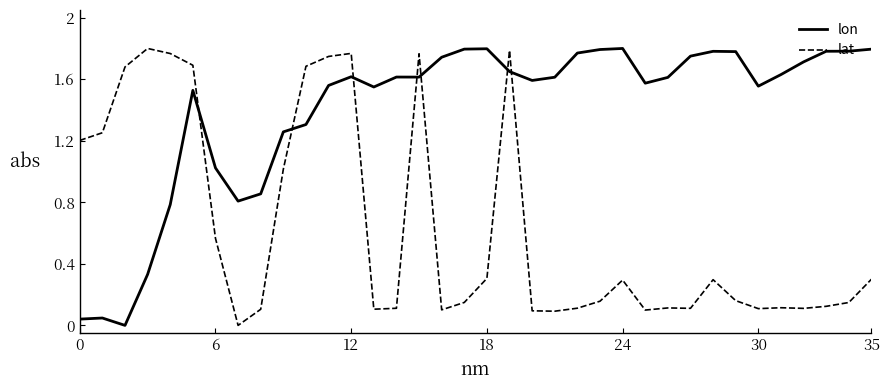

How many intersections are there between lon and lat?

7